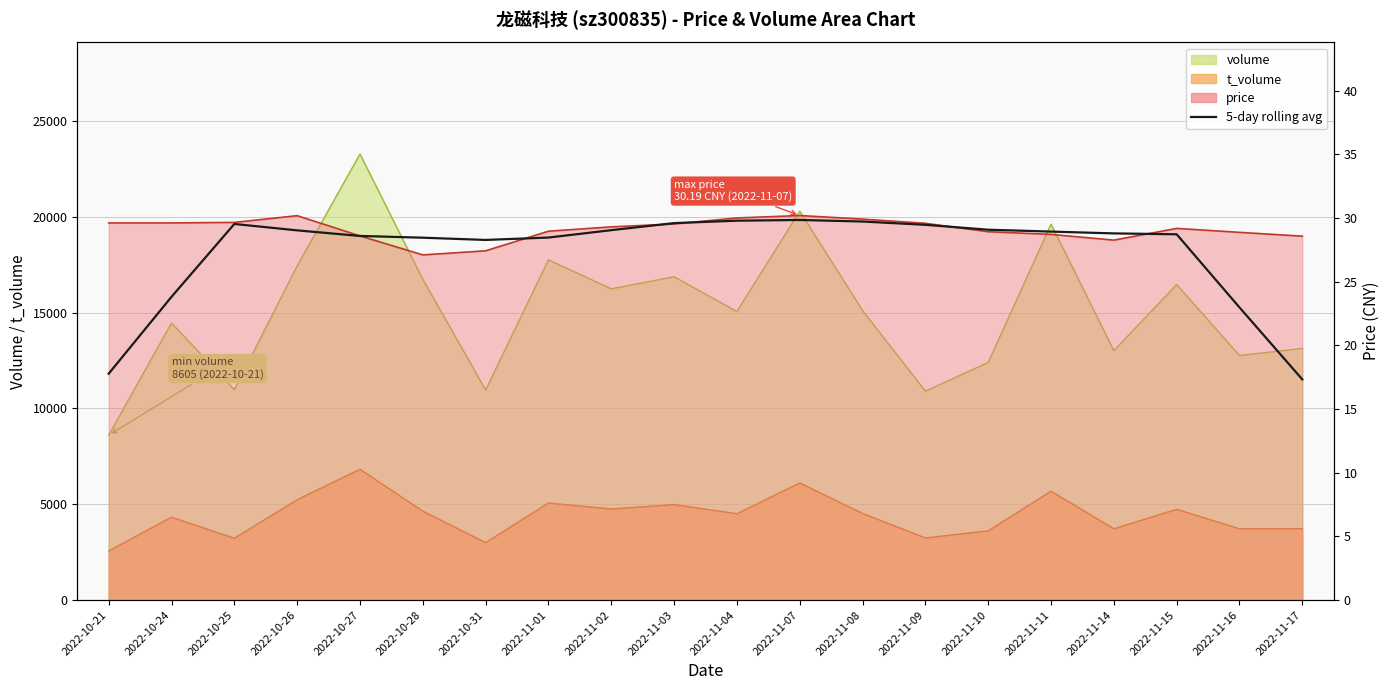

Reading left to right, list all the values displayed in this chart.

2022-10-21=17.8	2022-10-24=23.8	2022-10-25=29.5	2022-10-26=29.0	2022-10-27=28.6	2022-10-28=28.5	2022-10-31=28.3	2022-11-01=28.5	2022-11-02=29.0	2022-11-03=29.6	2022-11-04=29.8	2022-11-07=29.8	2022-11-08=29.7	2022-11-09=29.5	2022-11-10=29.1	2022-11-11=28.9	2022-11-14=28.8	2022-11-15=28.7	2022-11-16=23.0	2022-11-17=17.3